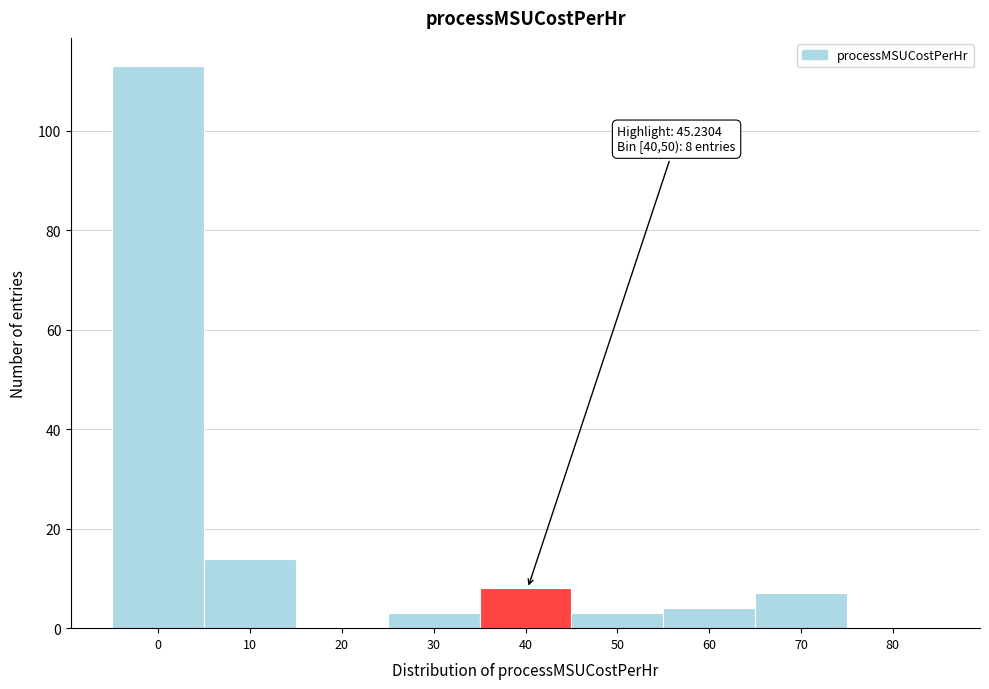

Reading left to right, what are all the values shown in this chart?

0=113	10=14	20=0	30=3	40=8	50=3	60=4	70=7	80=0